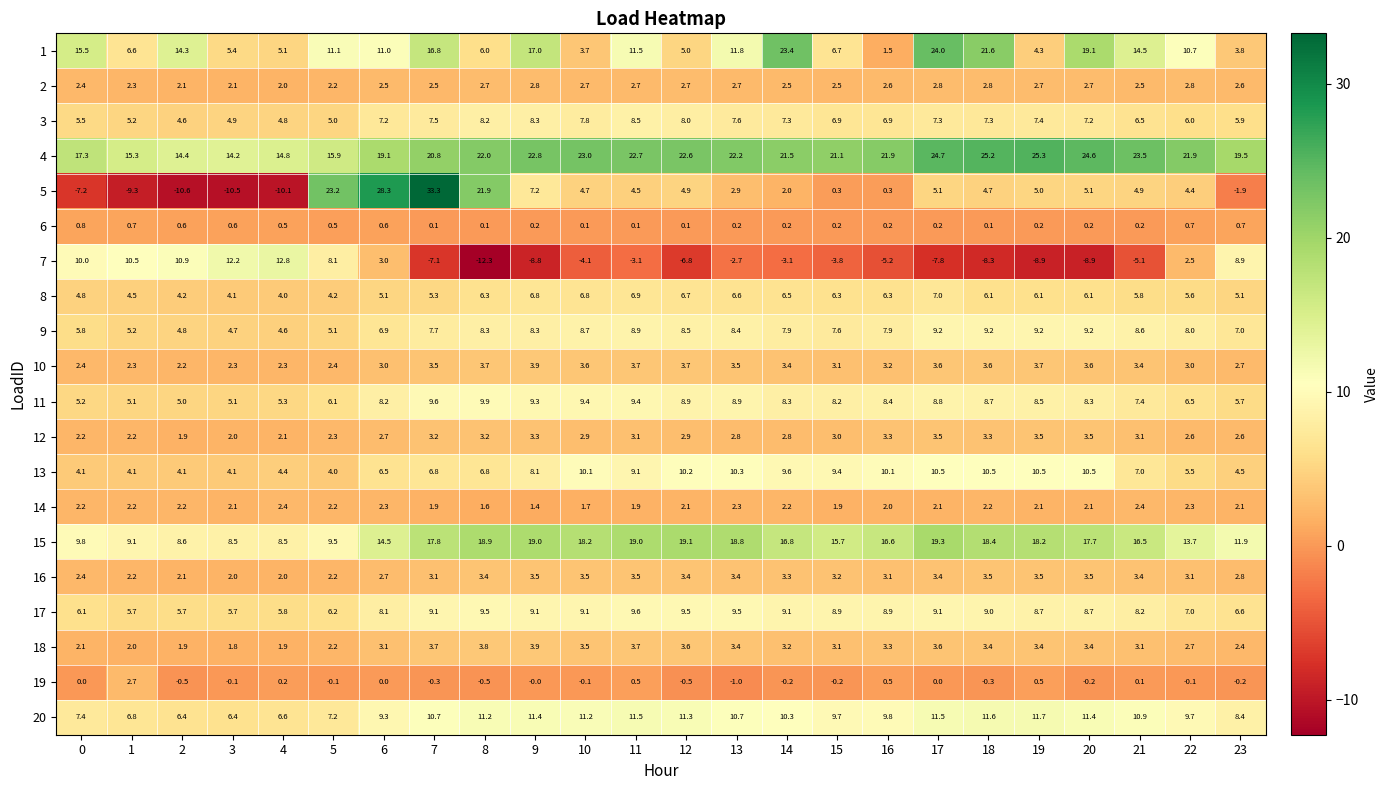

The value of 9 at 6 is 6.9. True or false?

True